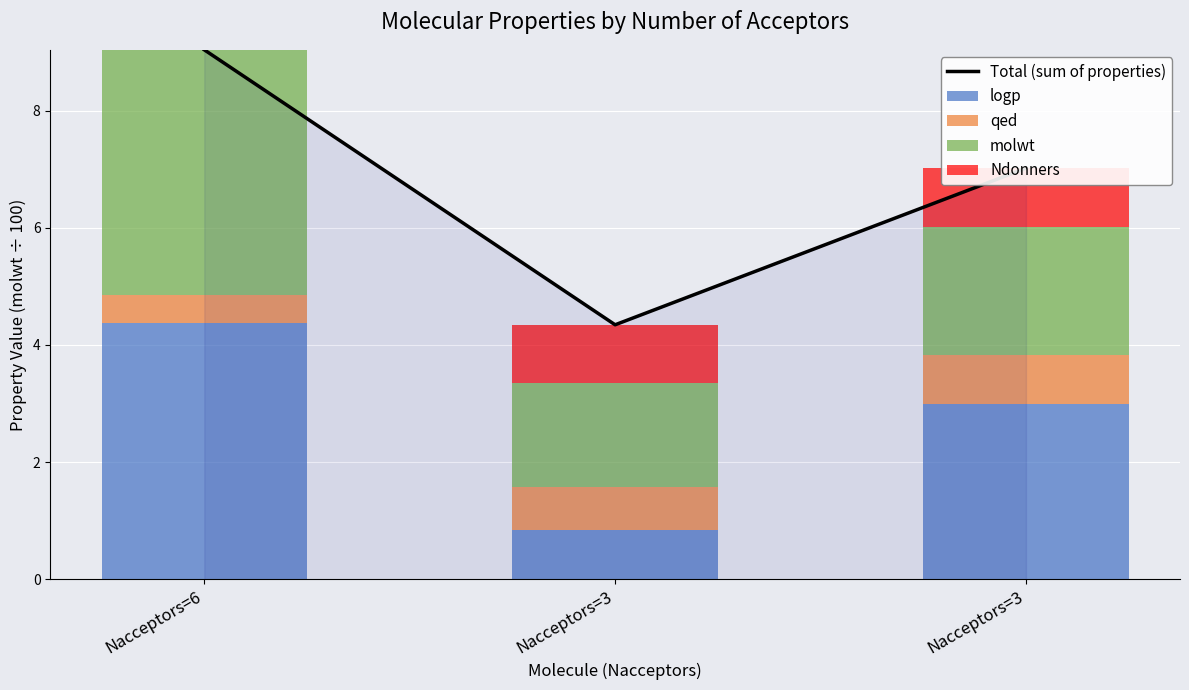

Which category has the highest value across all series?

Nacceptors=6